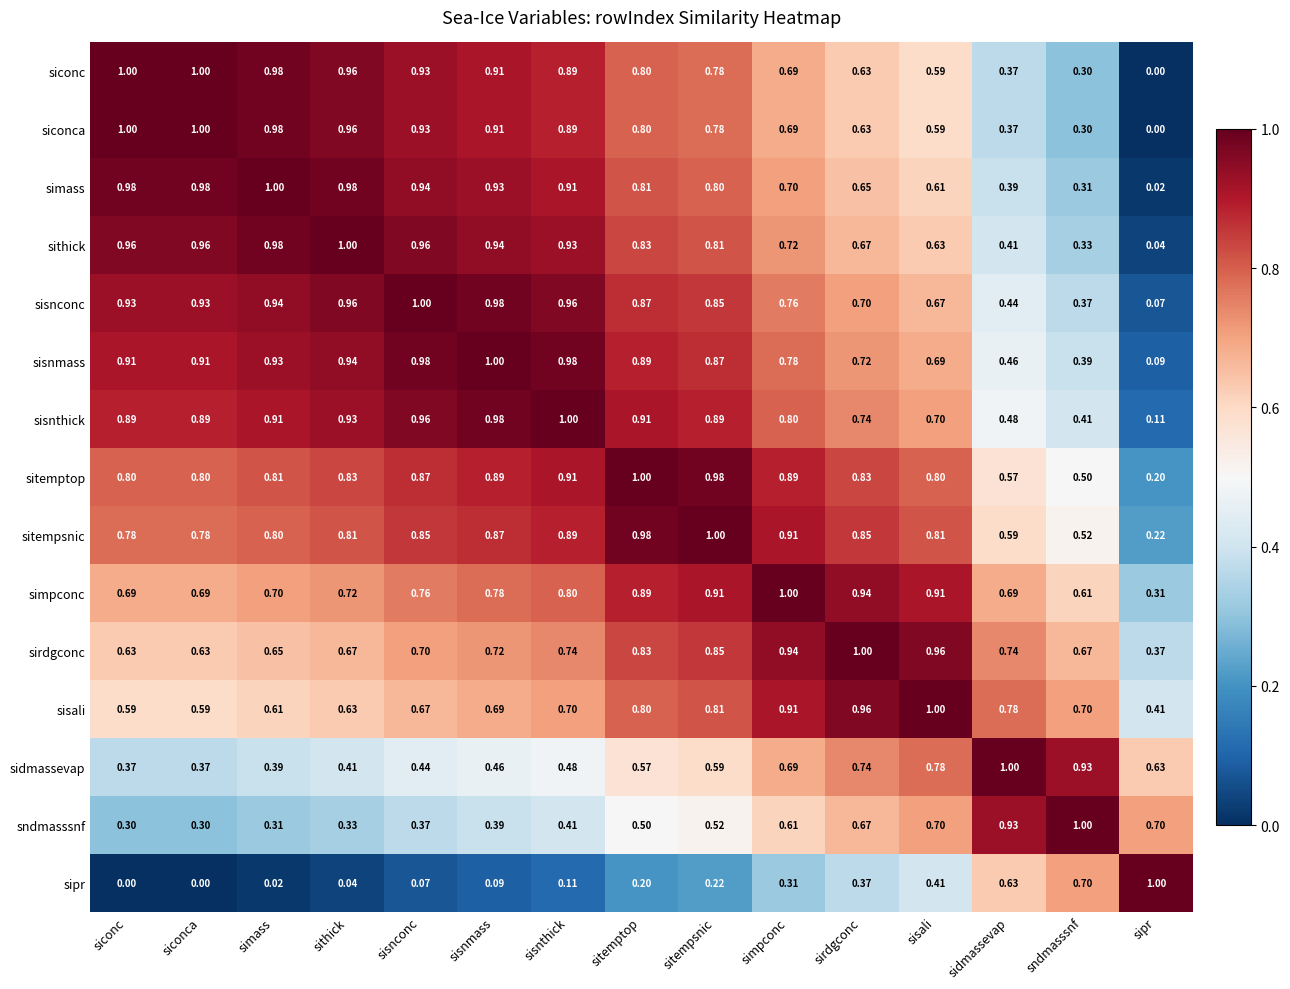

At which label is simpconc closest to 0?

sipr